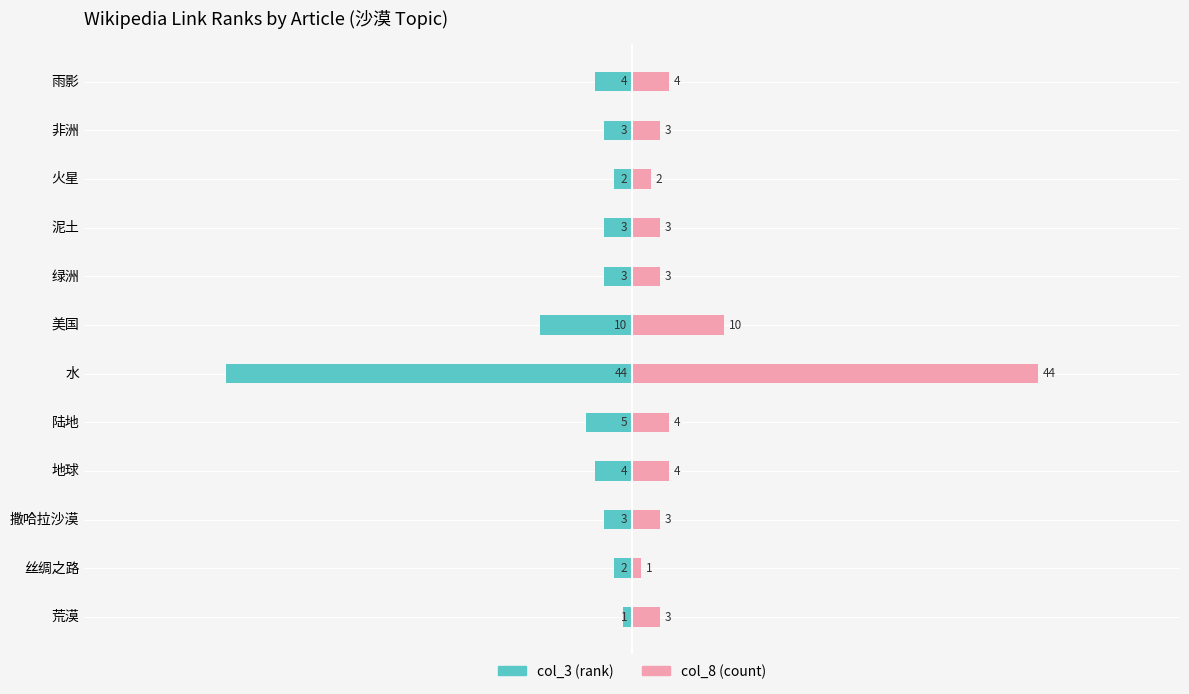

At 丝绸之路, list the series in order from largest to smallest.

col_8 (count), col_3 (rank)